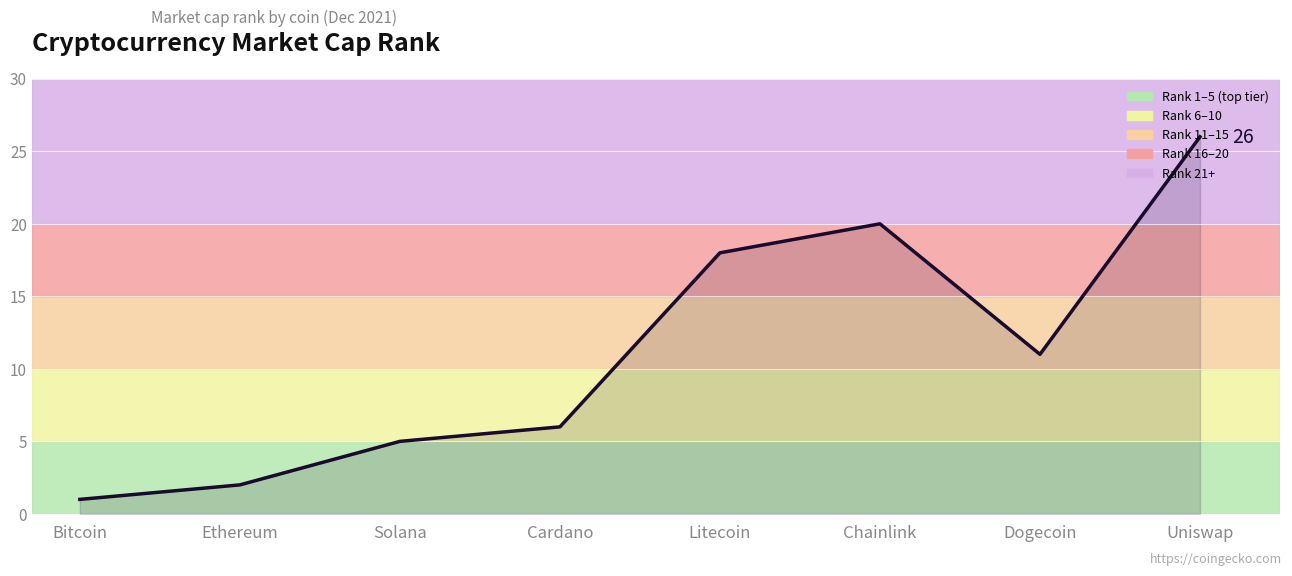

At which category does the data reach its first local peak?

Chainlink